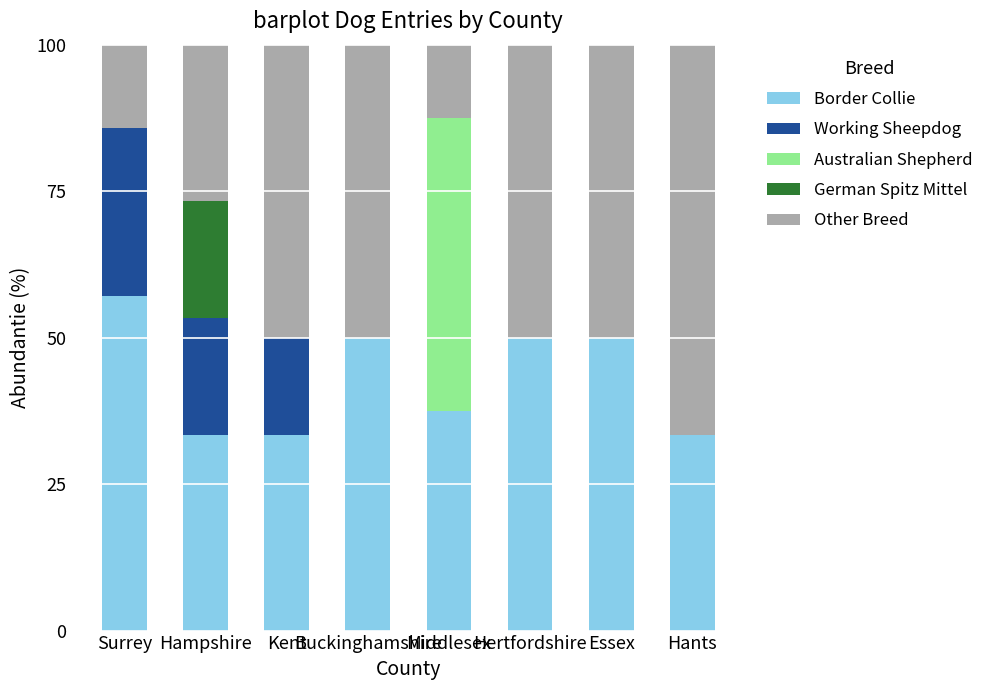

How many distinct data groups are displayed?

5